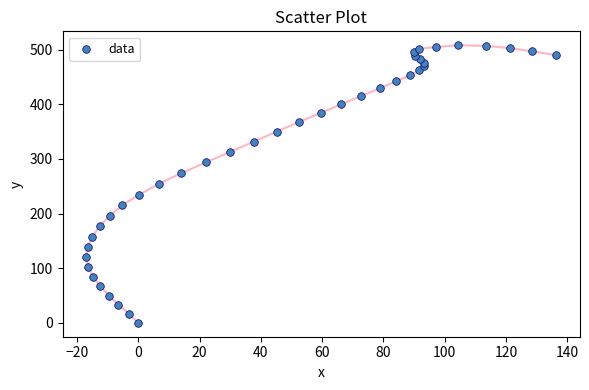

What is the range of X values (max minus min)?

153.5